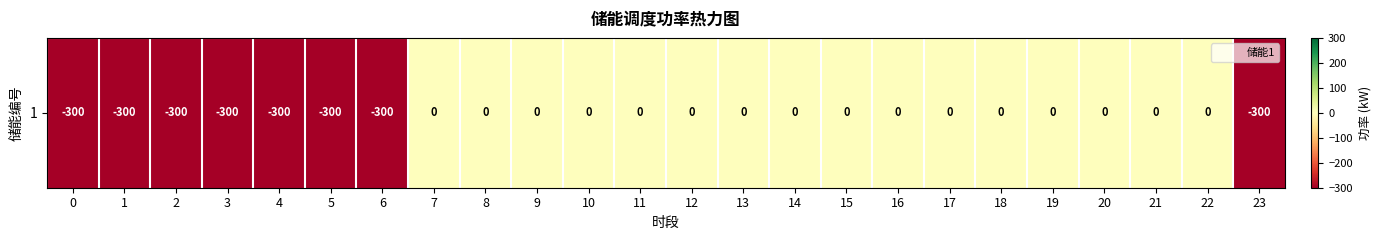

What is the minimum value shown in the chart?

-300